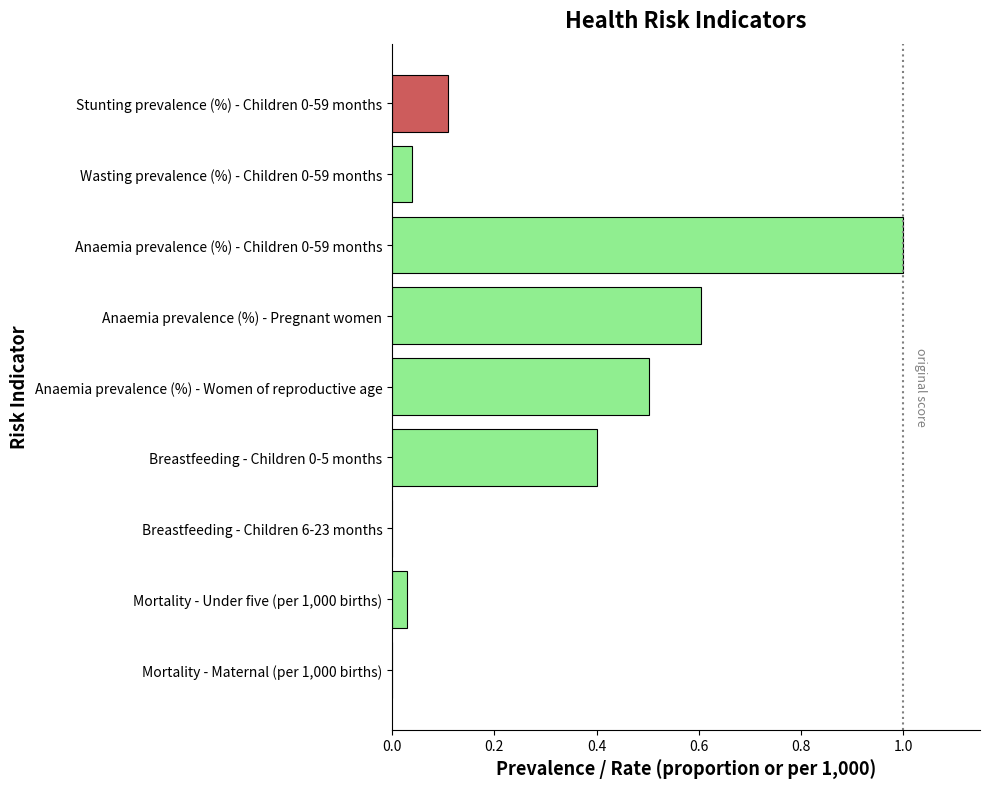

What is the sum of the values at Breastfeeding - Children 6-23 months and Anaemia prevalence (%) - Children 0-59 months?

1.0